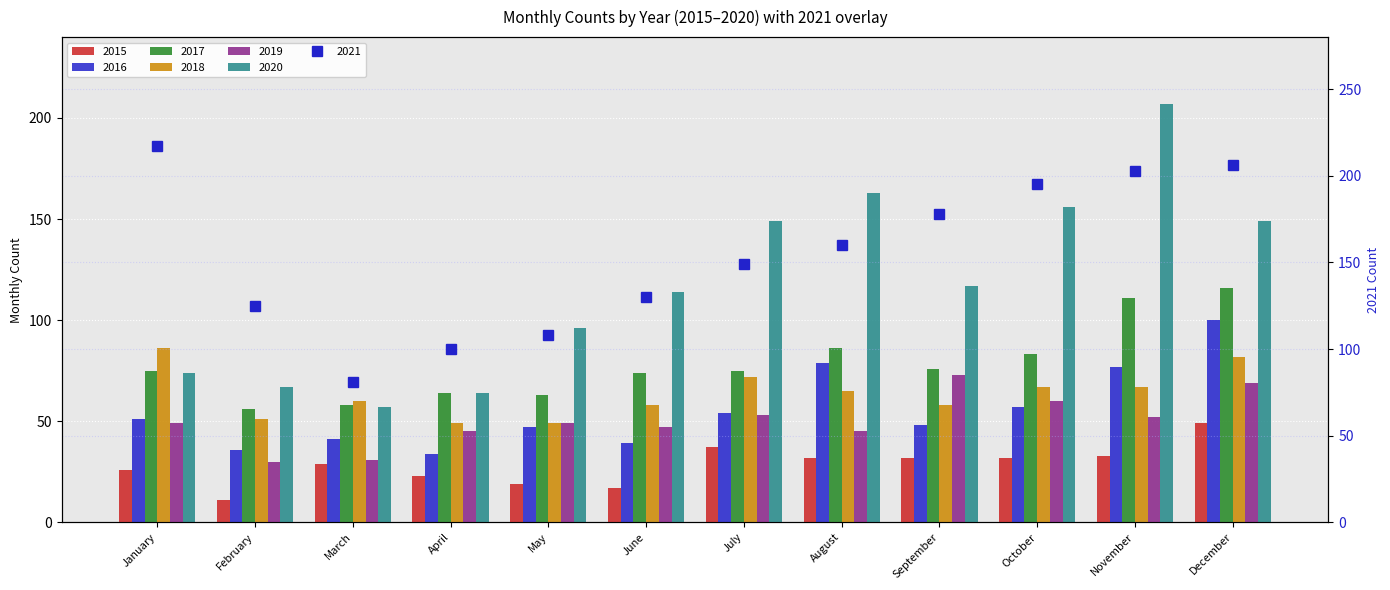

How many groups of bars are there?

12